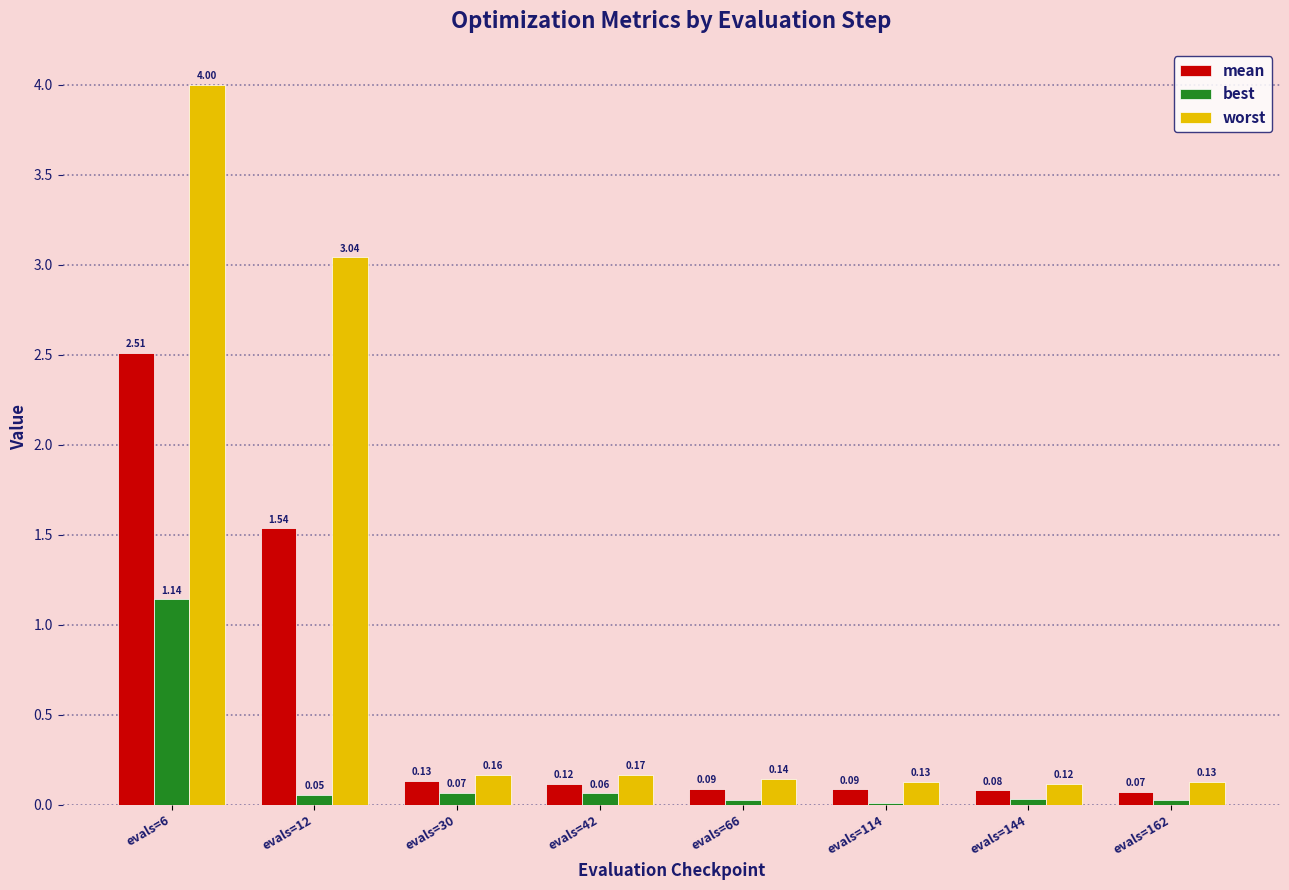

At which label is worst closest to 2?

evals=12